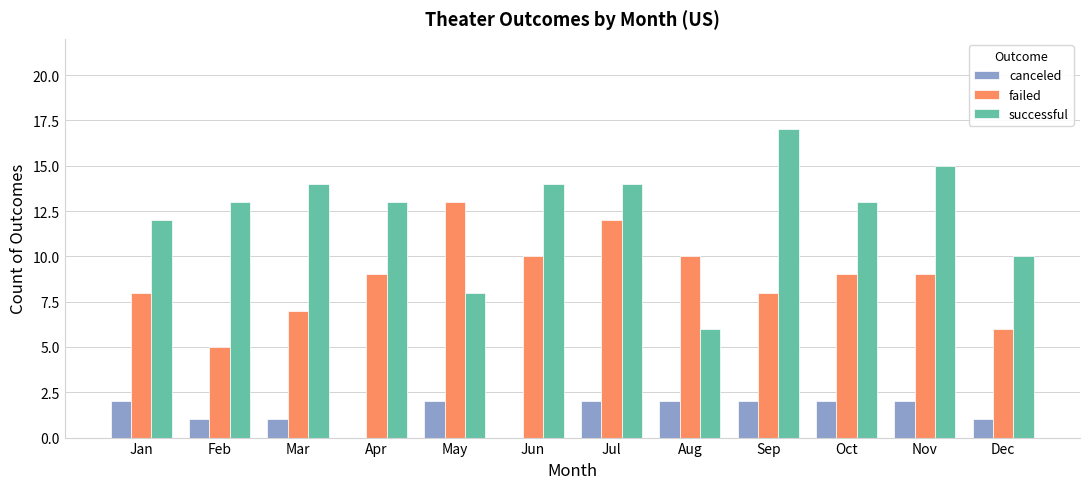

The value of successful at Nov is 9. True or false?

False